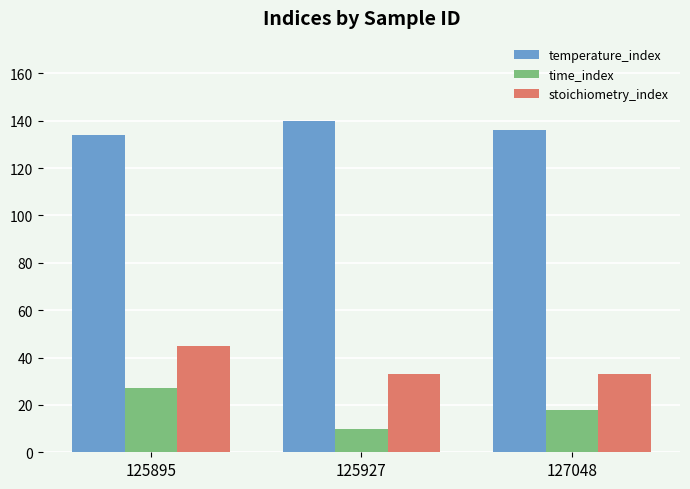

At 125927, list the series in order from largest to smallest.

temperature_index, stoichiometry_index, time_index